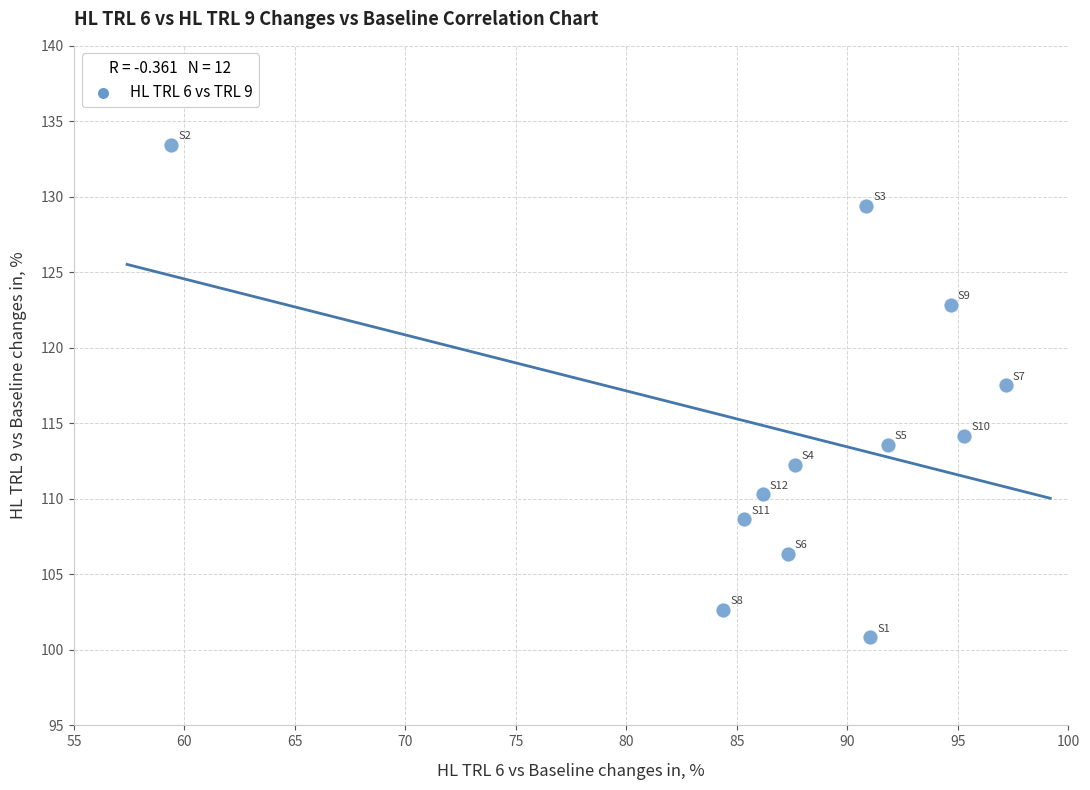

What is the range of Y values (max minus min)?

32.6